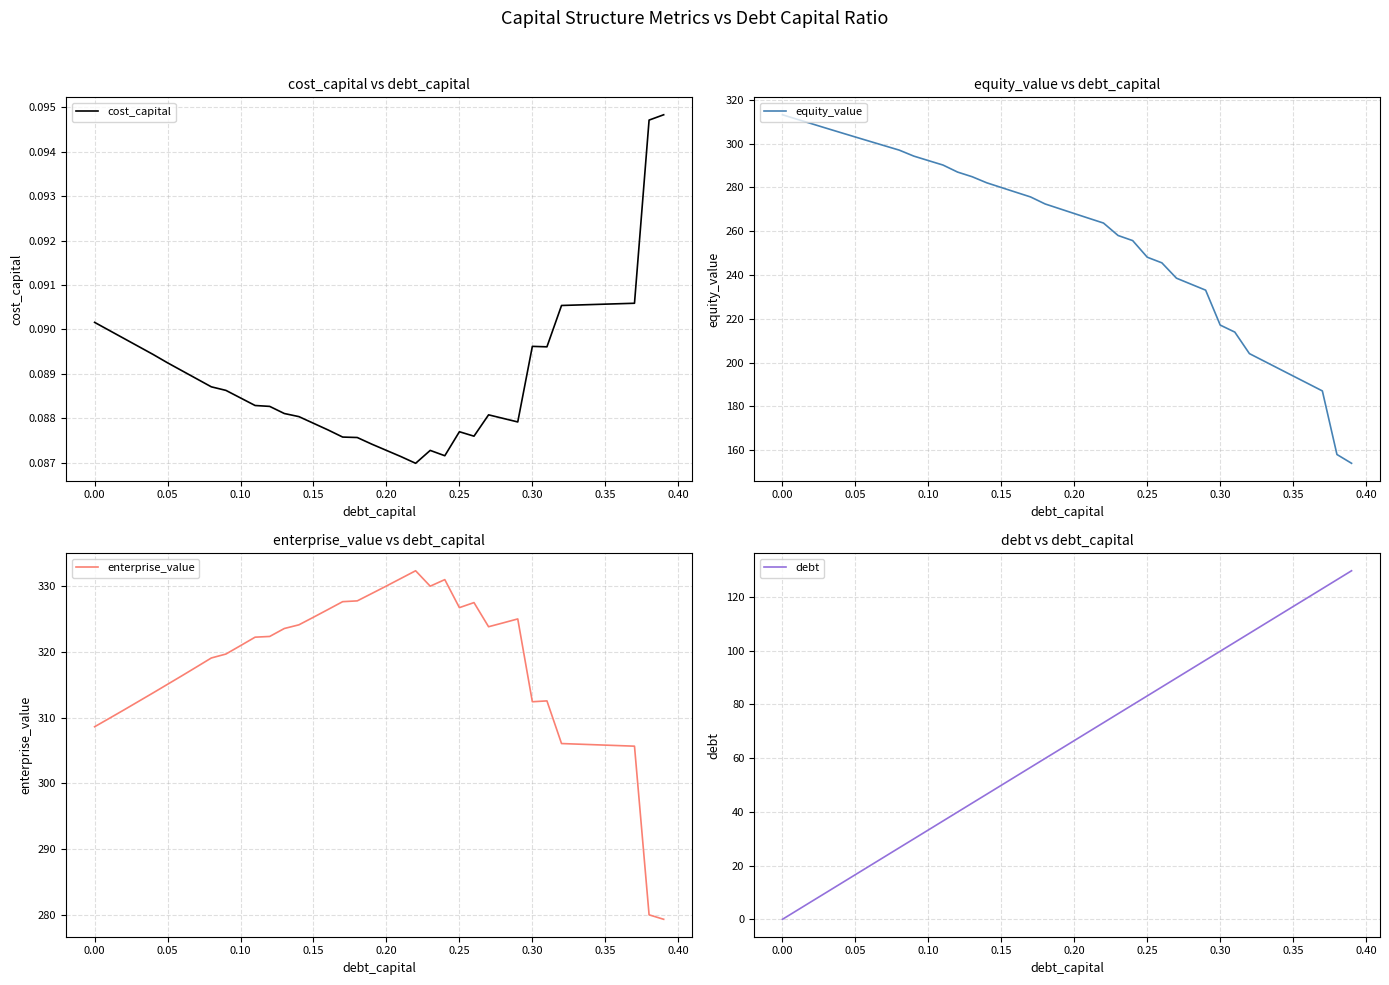

What is the highest value of the equity_value series?

313.1